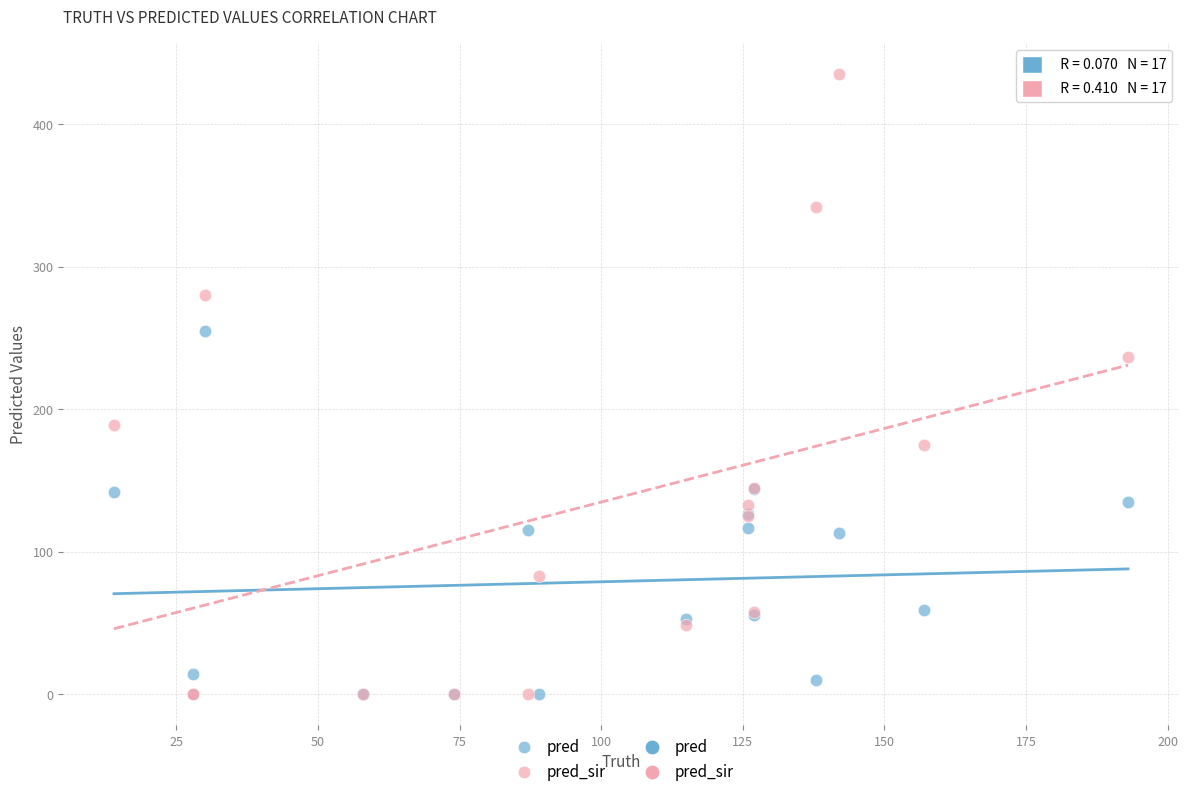

Across all series, what Y value is closest to 217?

237.0